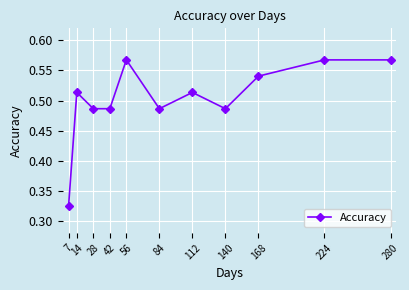

What is the change in value from 14 to 56?

+0.1